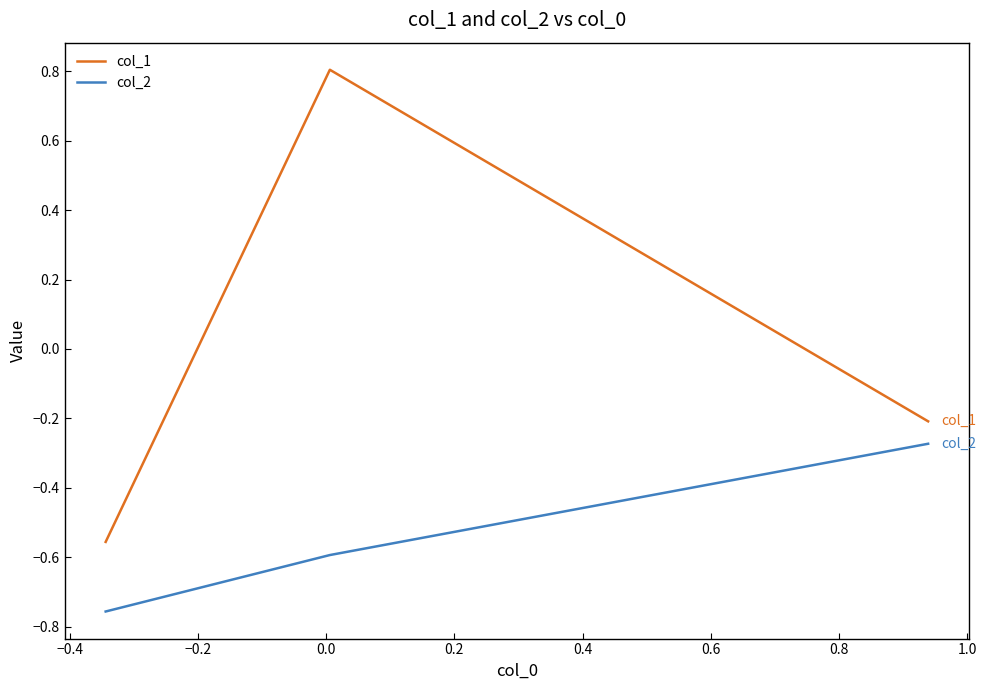

What are all the series names shown in the legend?

col_1, col_2